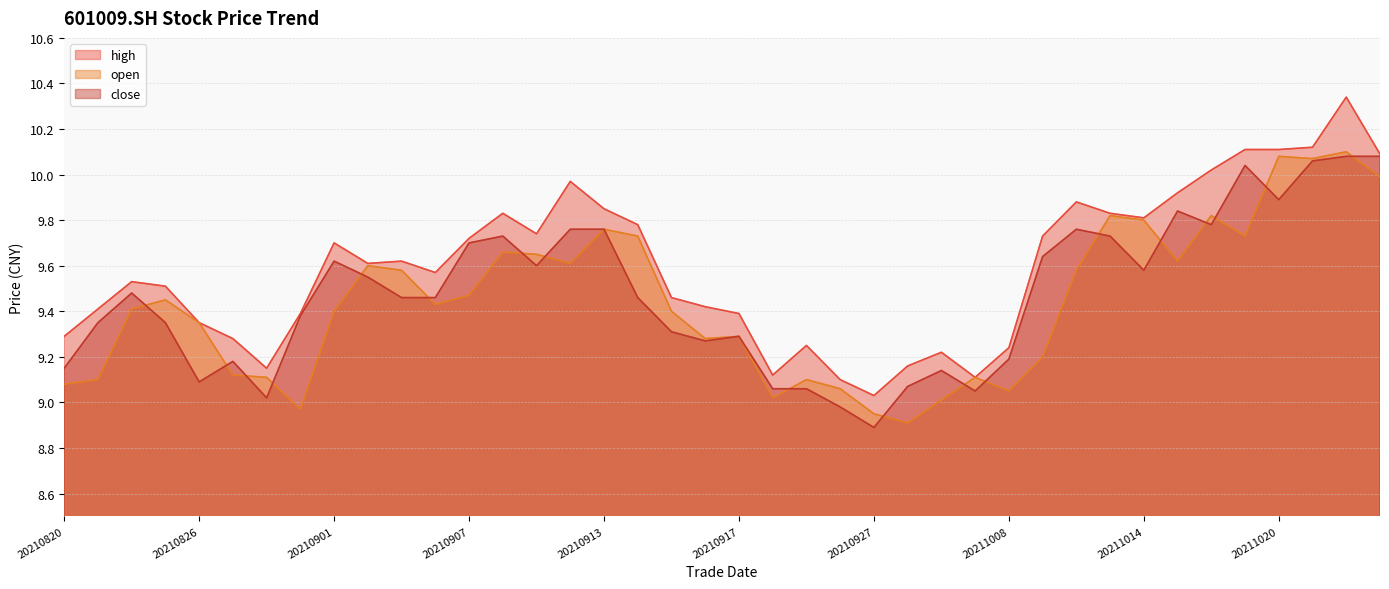

At which category is the sum across all series the highest?

20211022